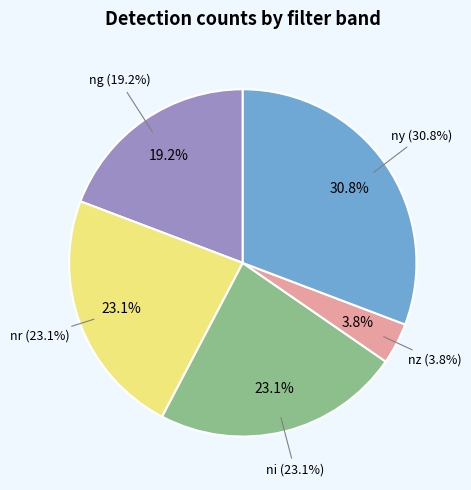

To the nearest percent, what is the difference between the largest and smallest slice percentages?

27%